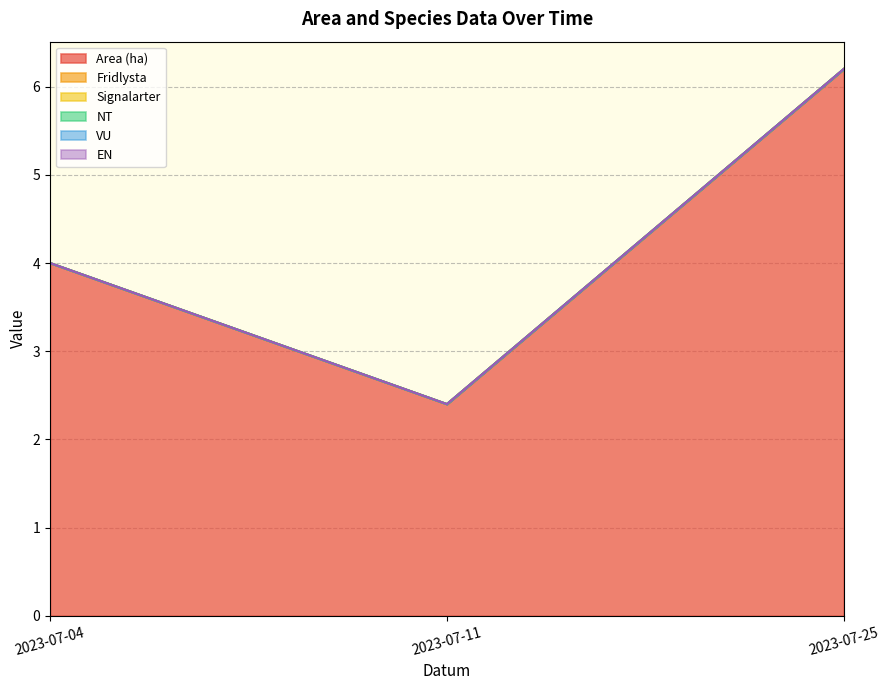

Where is Signalarter nearest to the value 0?

2023-07-04